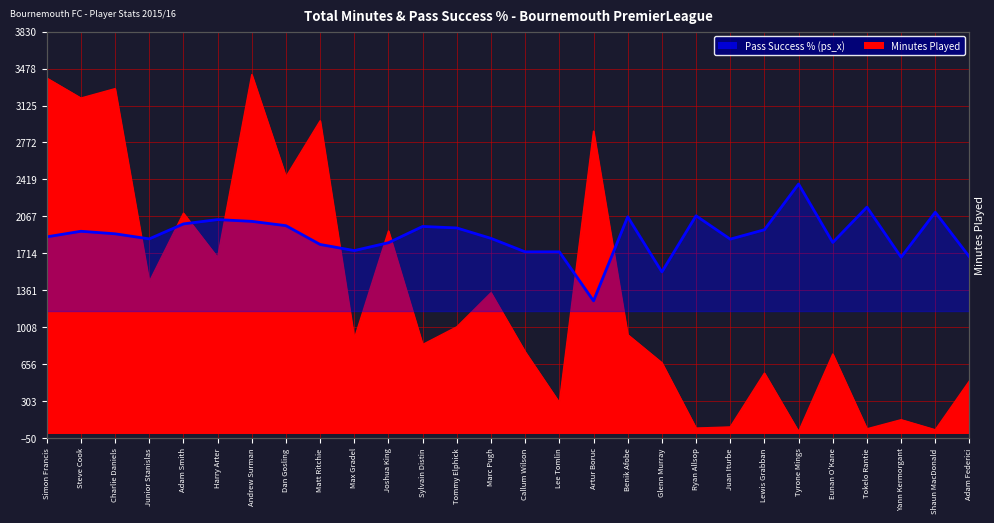

At which category does the data reach its first local valley?

Junior Stanislas